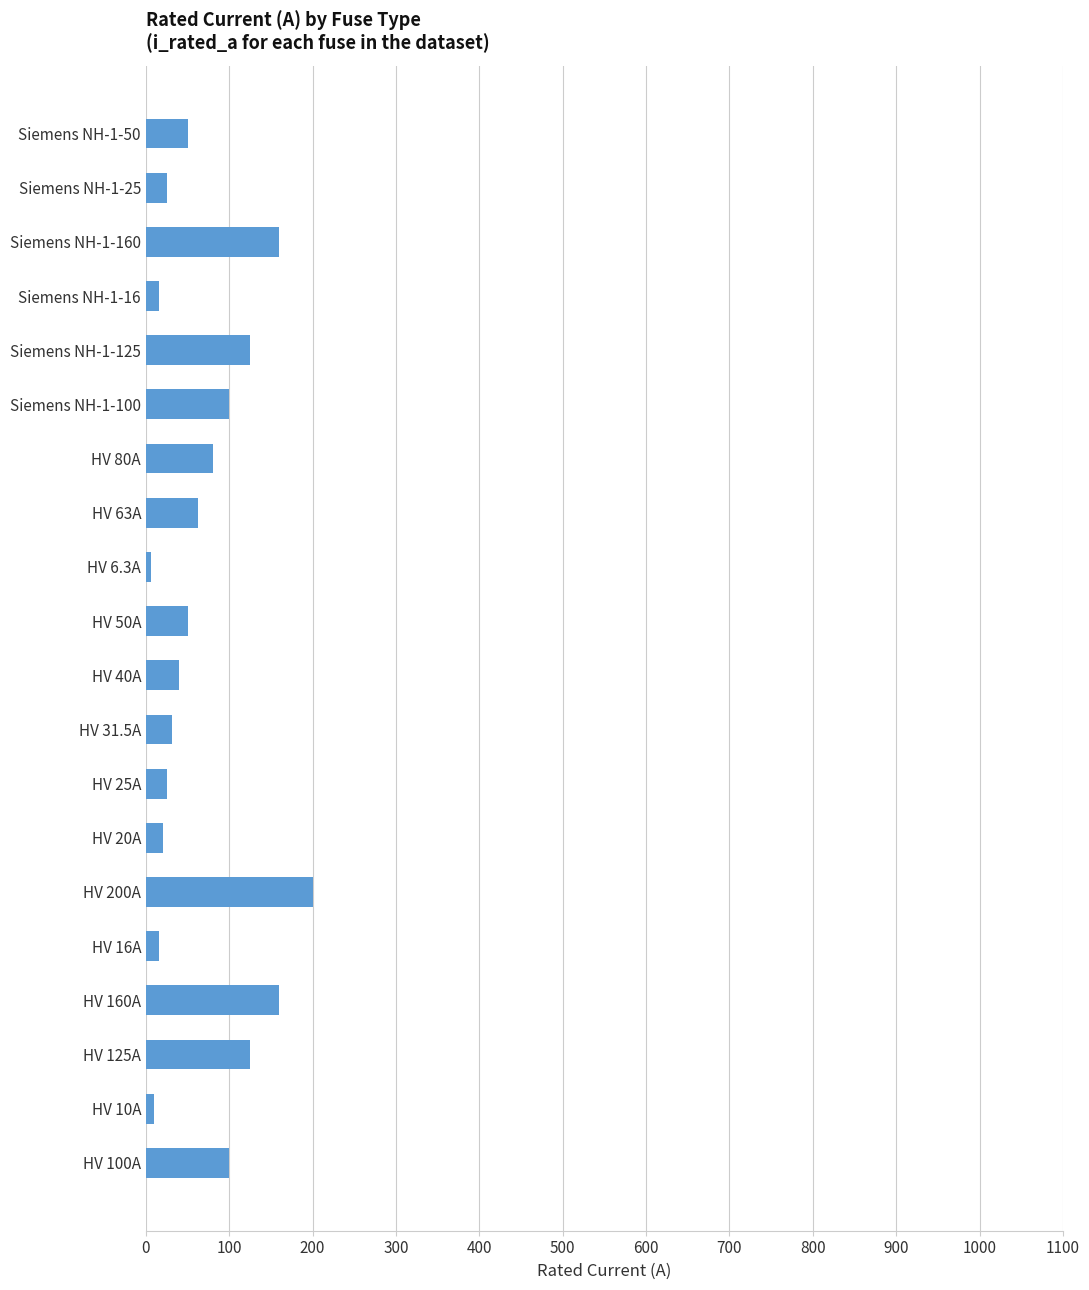

True or false: the data shows 26.6 at HV 80A.

False